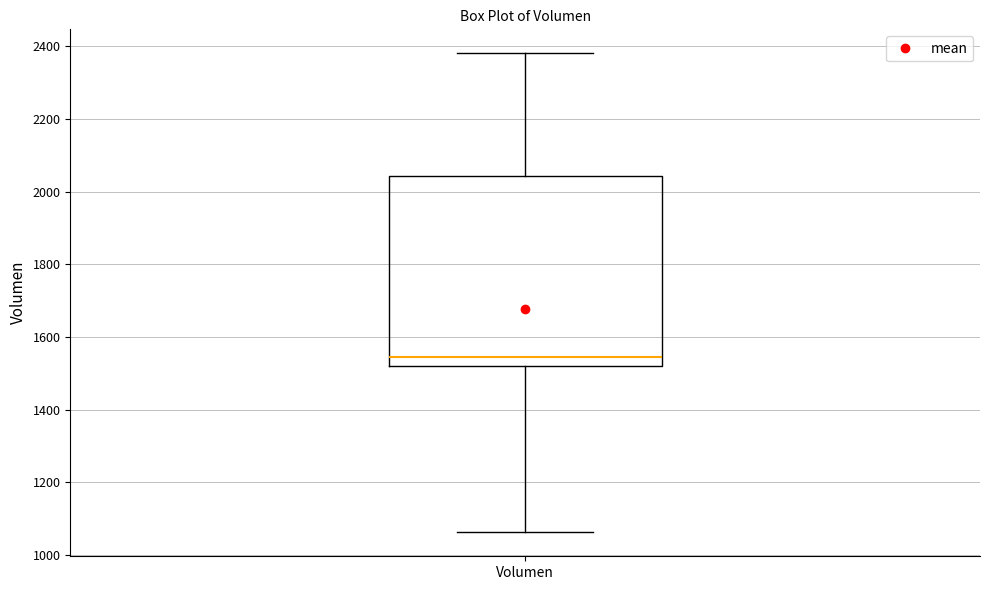

Where is the lower edge of the box for Volumen on the y-axis? The values are not printed on the chart, so give them approximately, as read against the axis.

1520